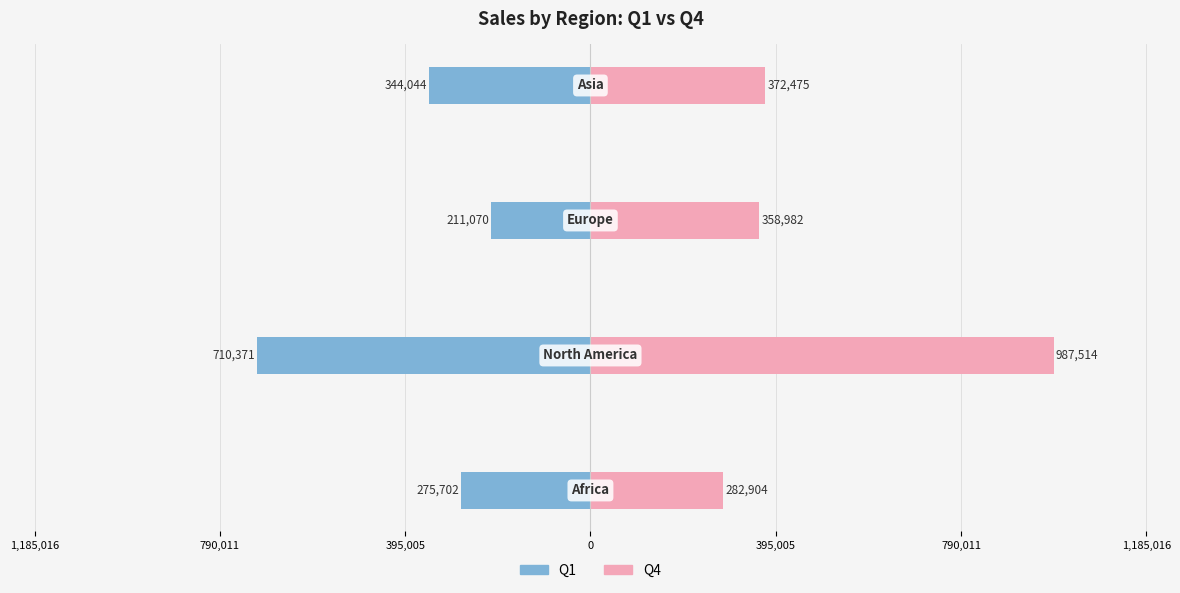

List the series in order of their overall mean, highest first.

Q4, Q1